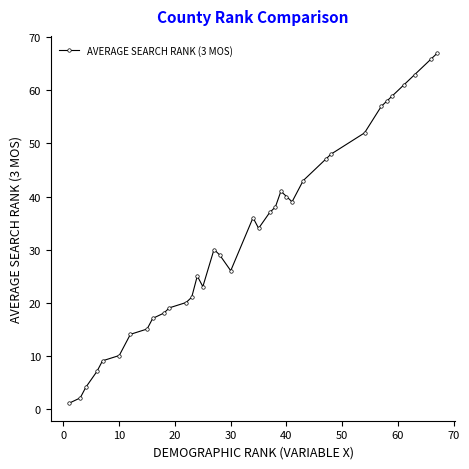

What is the difference between the maximum and minimum values?

66